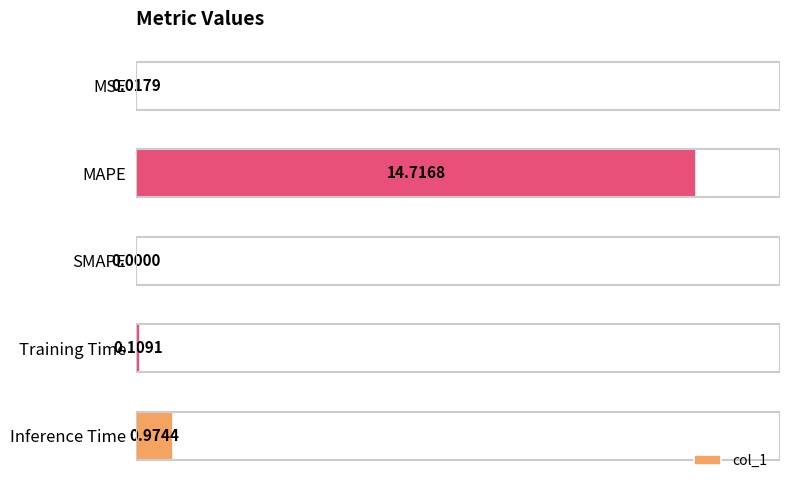

At which label is the value closest to 7?

Inference Time